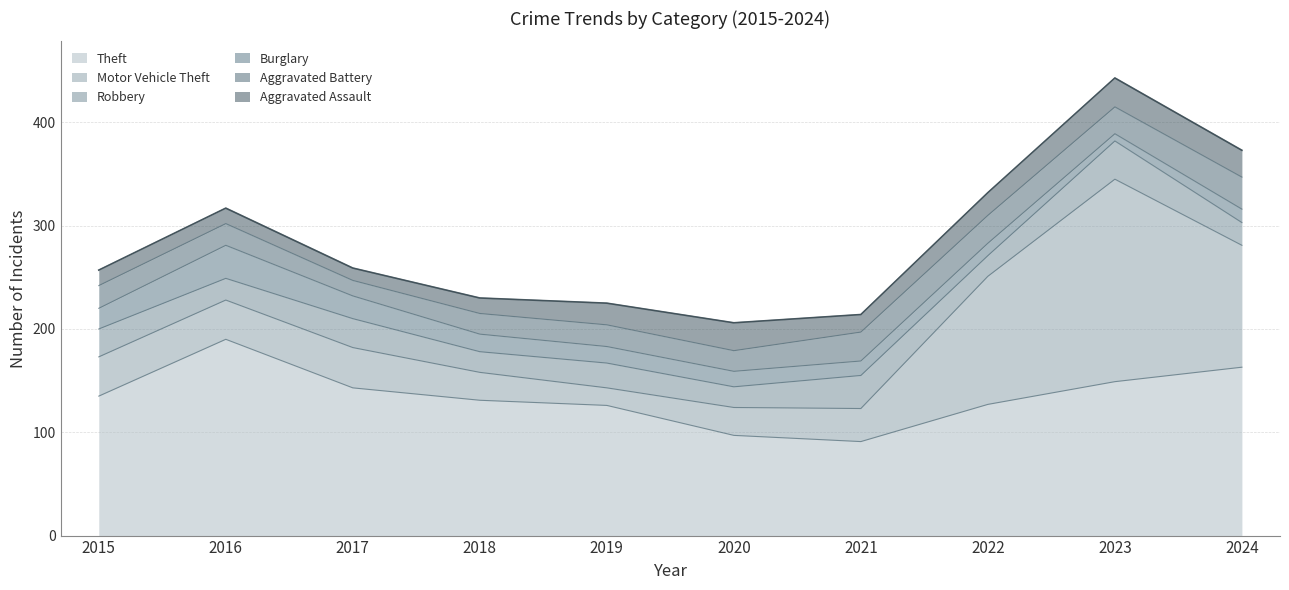

What is the value of the Theft point at the 1st from the left?

135